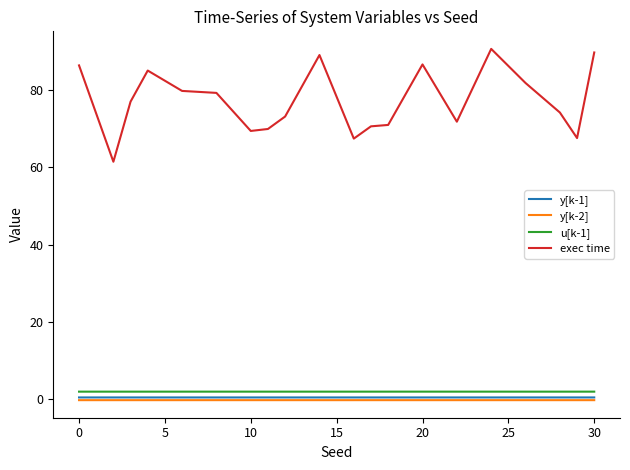

What are all the series names shown in the legend?

y[k-1], y[k-2], u[k-1], exec time